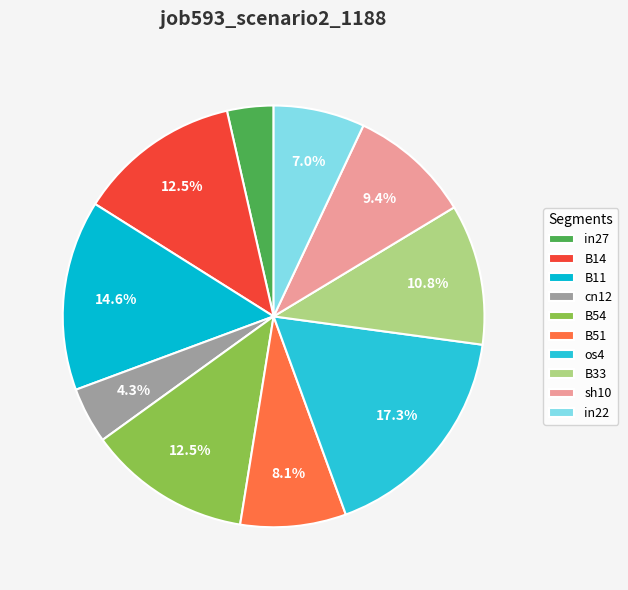

How many slices are in this pie chart?

10